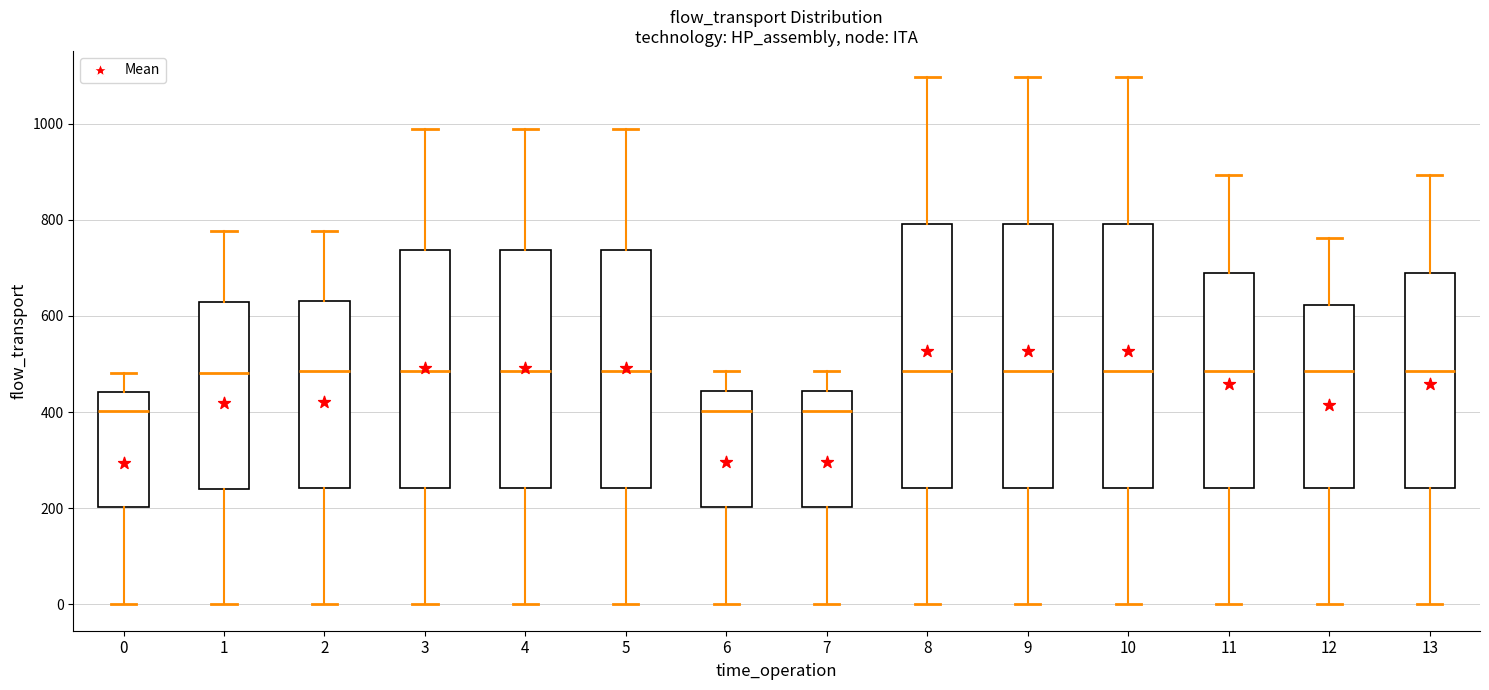

Reading left to right, transcribe this box plot: for each box, give where its median line is, the range the box spans, and where its two whiskers end, as read against the y-axis. The values are not printed on the chart, so give them approximately, as read against the axis.

0: median 400, box 200 to 440, whiskers 0 to 480
1: median 480, box 240 to 620, whiskers 0 to 780
2: median 480, box 240 to 640, whiskers 0 to 780
3: median 480, box 240 to 740, whiskers 0 to 980
4: median 480, box 240 to 740, whiskers 0 to 980
5: median 480, box 240 to 740, whiskers 0 to 980
6: median 400, box 200 to 440, whiskers 0 to 480
7: median 400, box 200 to 440, whiskers 0 to 480
8: median 480, box 240 to 800, whiskers 0 to 1100
9: median 480, box 240 to 800, whiskers 0 to 1100
10: median 480, box 240 to 800, whiskers 0 to 1100
11: median 480, box 240 to 680, whiskers 0 to 900
12: median 480, box 240 to 620, whiskers 0 to 760
13: median 480, box 240 to 680, whiskers 0 to 900